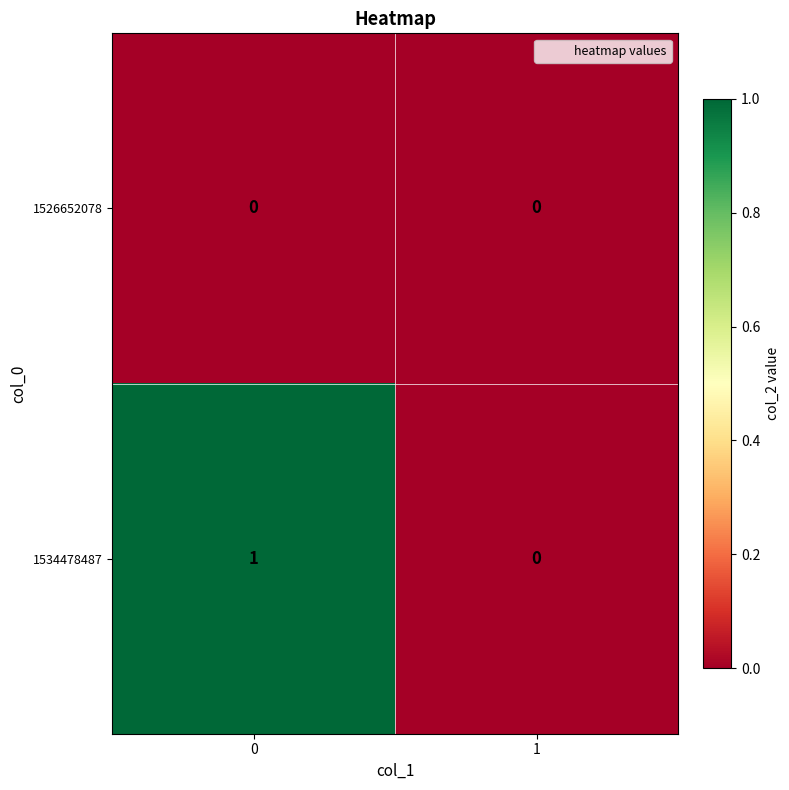

How many distinct data groups are displayed?

2